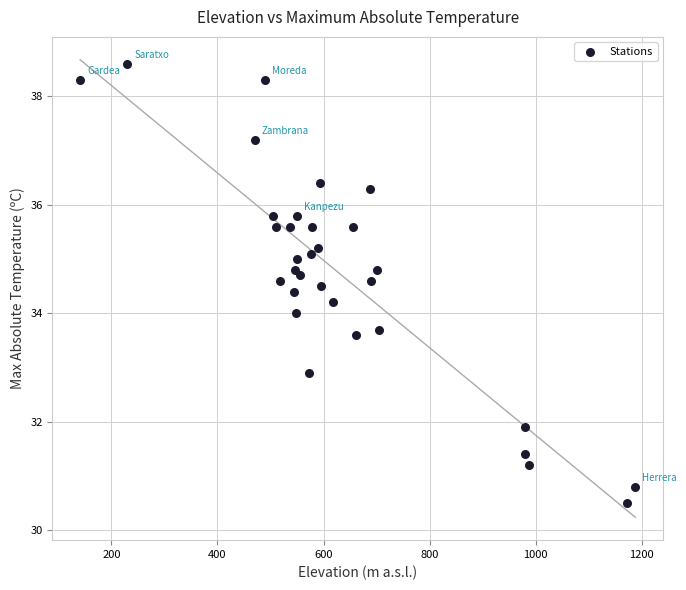

What is the range of Y values (max minus min)?

8.1